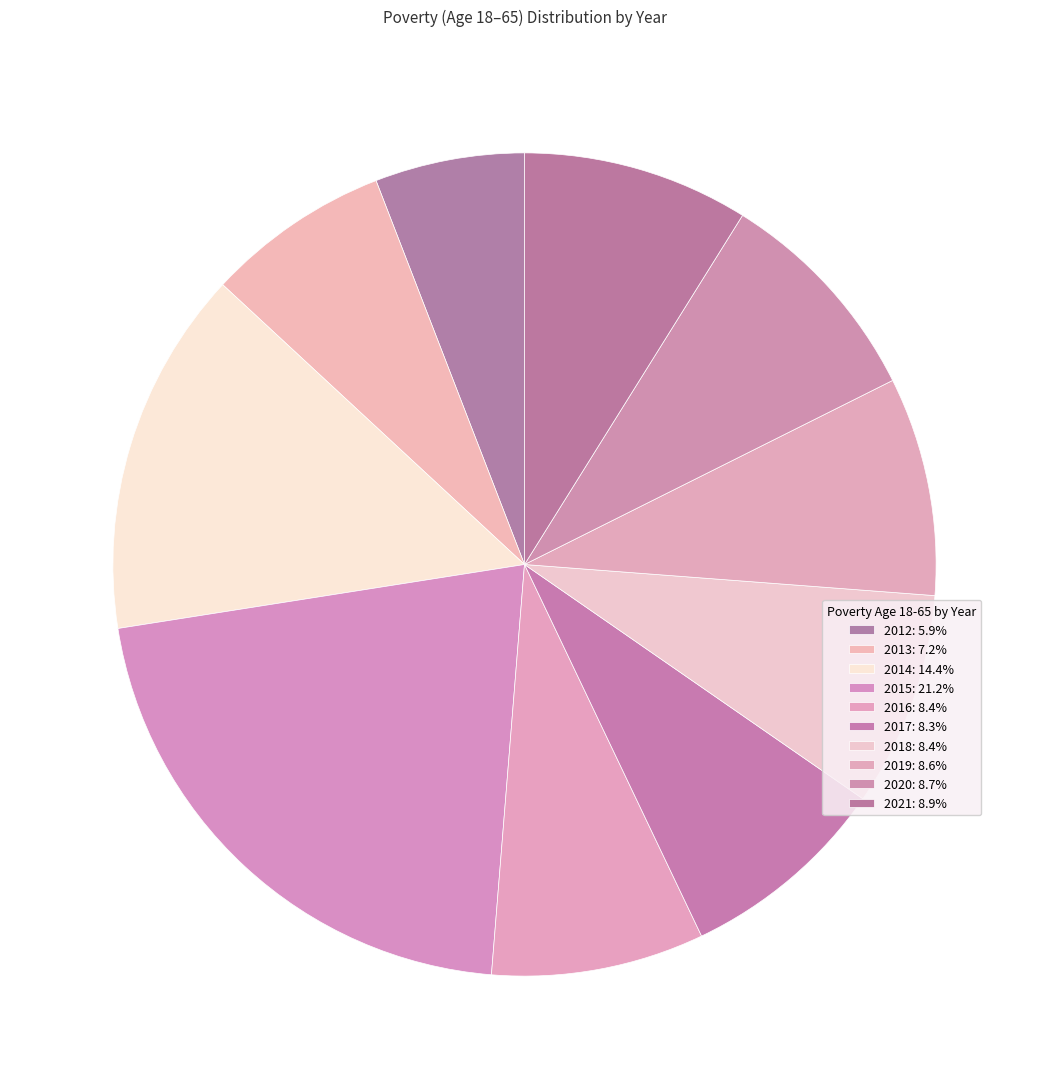

The 2013 slice represents 7% of the pie. True or false?

True